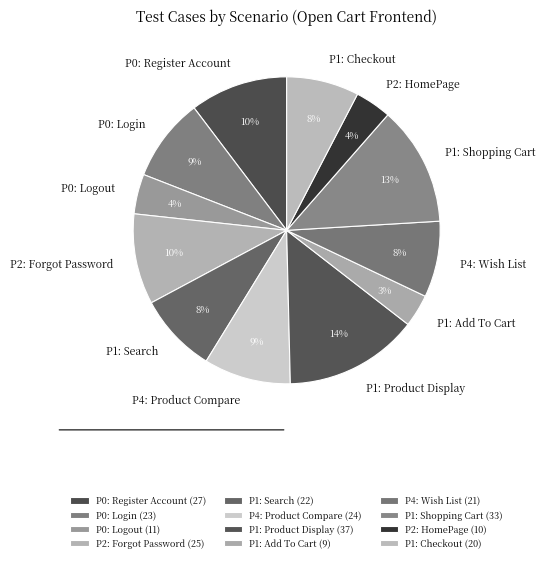

Is there a majority slice in this chart?

No